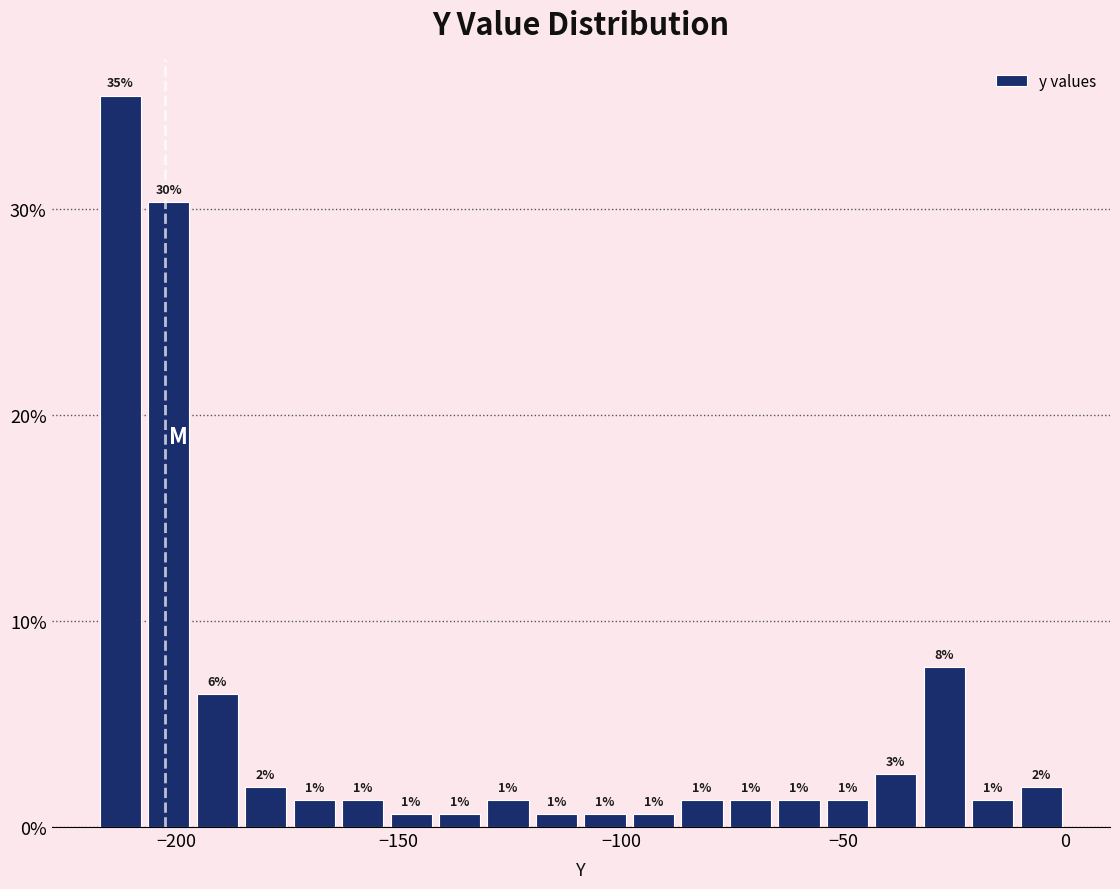

Around what value on the x-axis is the tallest bar? Give the approximate position of its centre, as read against the axis.

-215